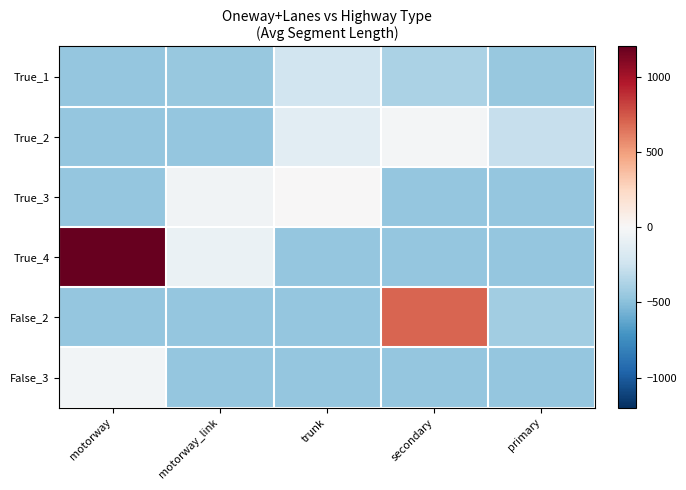

Reading right to left, list all the values displayed in this chart.

True_1: primary=-452.4	secondary=-383.0	trunk=-233.9	motorway_link=-452.6	motorway=-460.8
True_2: primary=-275.4	secondary=-25.8	trunk=-125.9	motorway_link=-460.8	motorway=-460.8
True_3: primary=-460.8	secondary=-460.8	trunk=3.2	motorway_link=-44.5	motorway=-460.8
True_4: primary=-460.8	secondary=-460.8	trunk=-460.8	motorway_link=-79.8	motorway=1819.7
False_2: primary=-420.1	secondary=701.8	trunk=-460.8	motorway_link=-460.8	motorway=-460.8
False_3: primary=-460.8	secondary=-460.8	trunk=-460.8	motorway_link=-460.8	motorway=-31.3